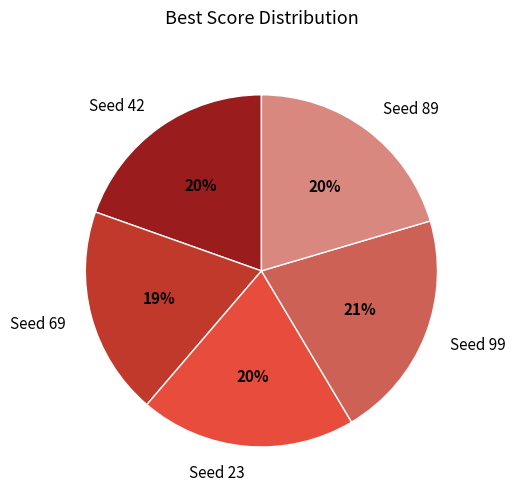

Which slice is the largest?

Seed 99